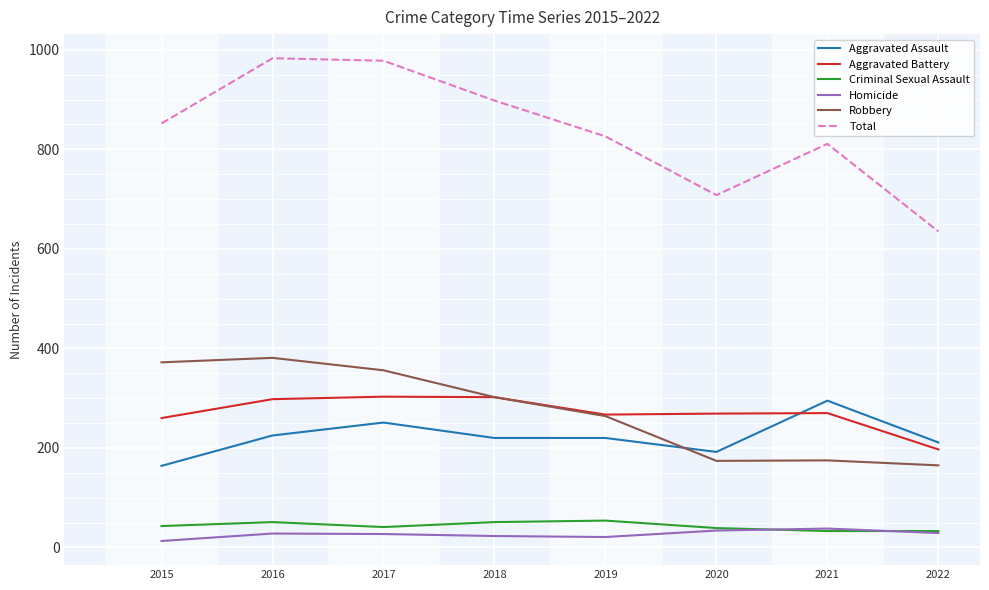

What are all the series names shown in the legend?

Aggravated Assault, Aggravated Battery, Criminal Sexual Assault, Homicide, Robbery, Total